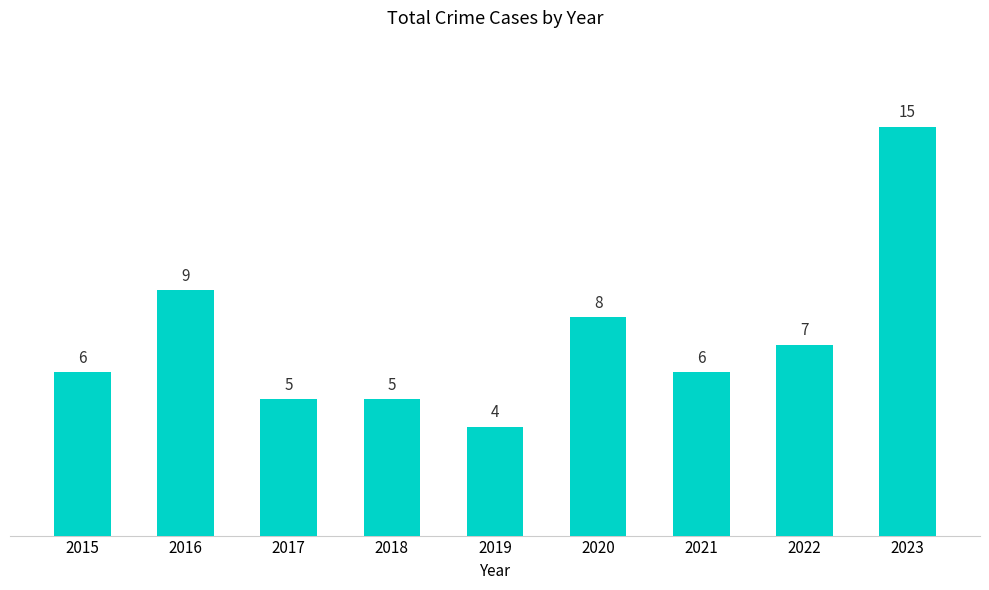

What is the value of the 9th bar from the left?

15